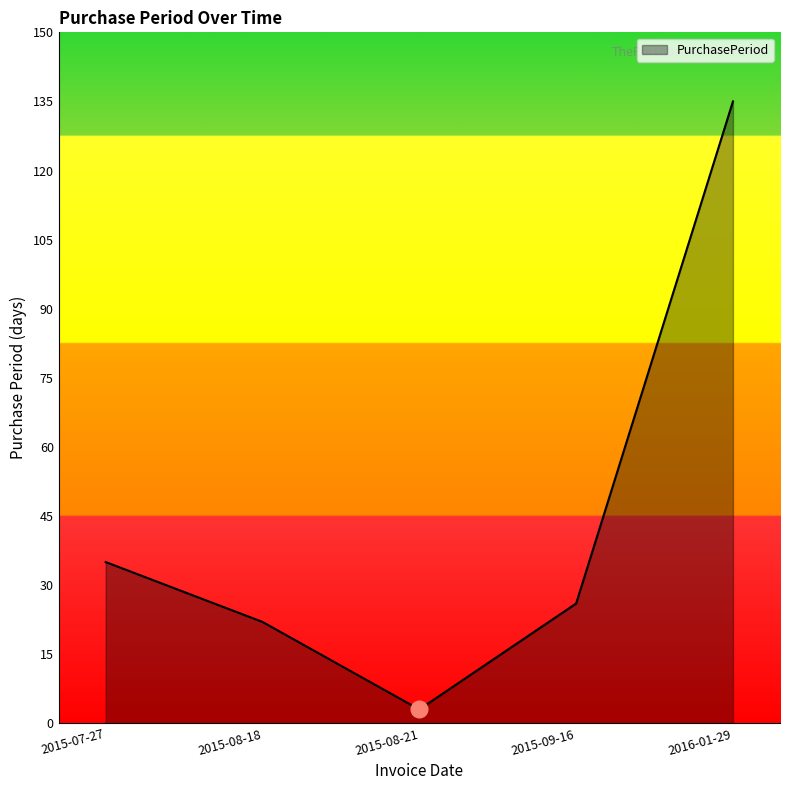

Count the number of data series in this chart.

1